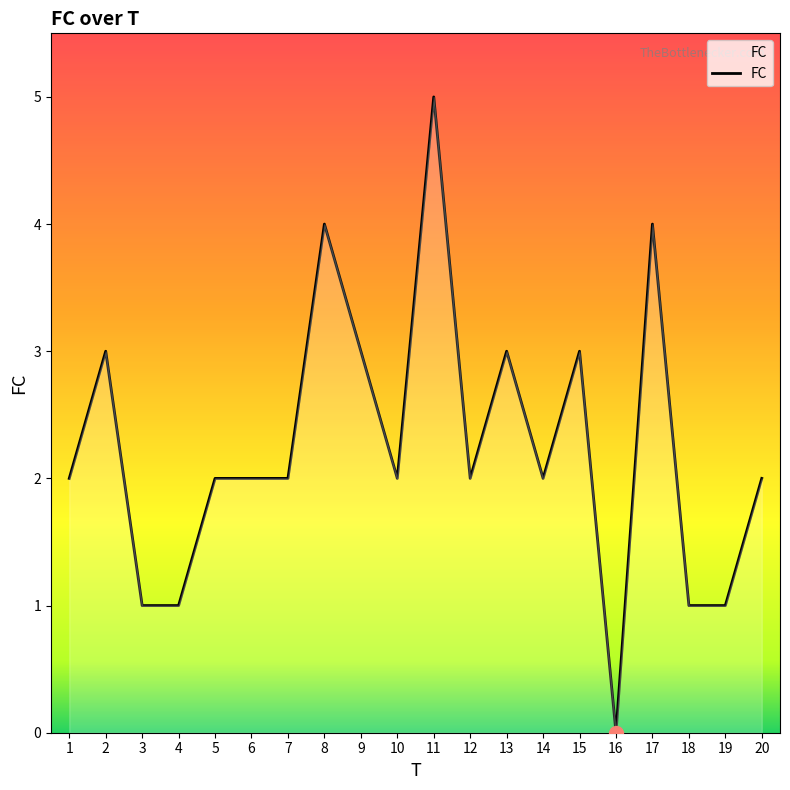

What is the sum of all values?

45